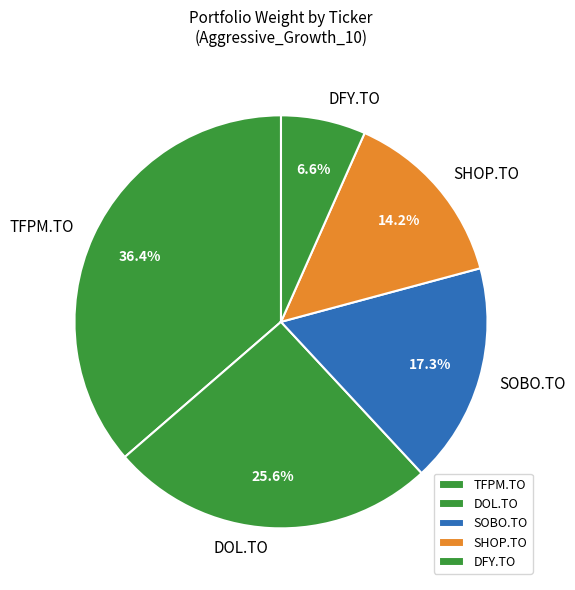

Which slice is the smallest?

DFY.TO